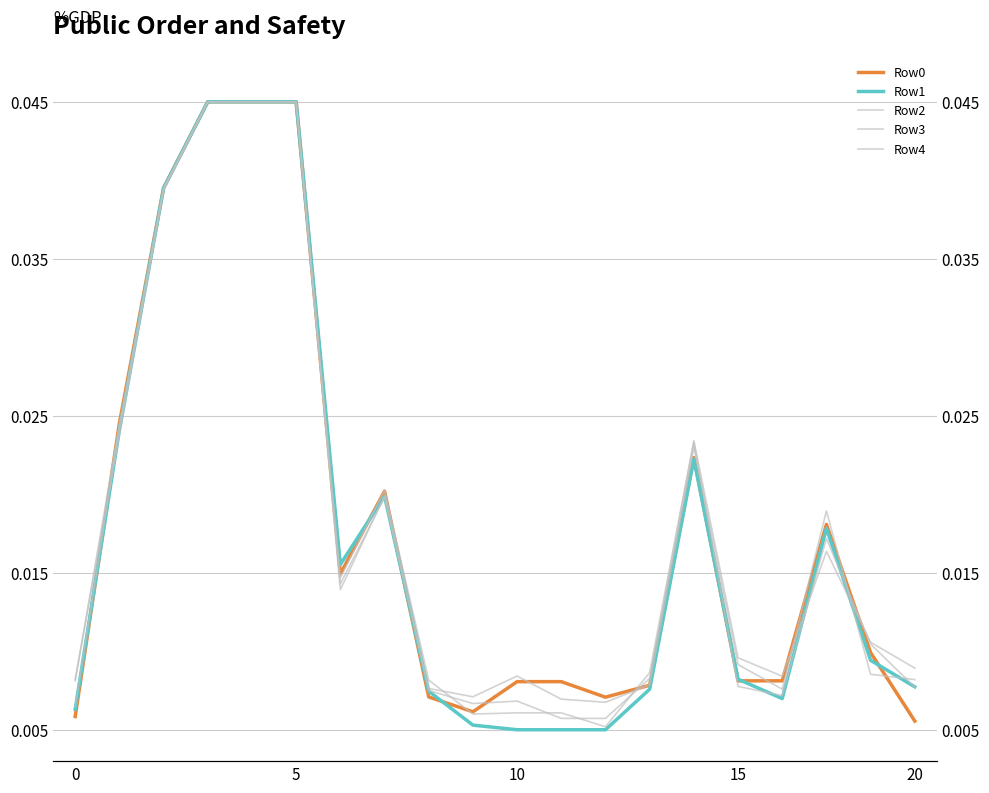

How many distinct data groups are displayed?

5